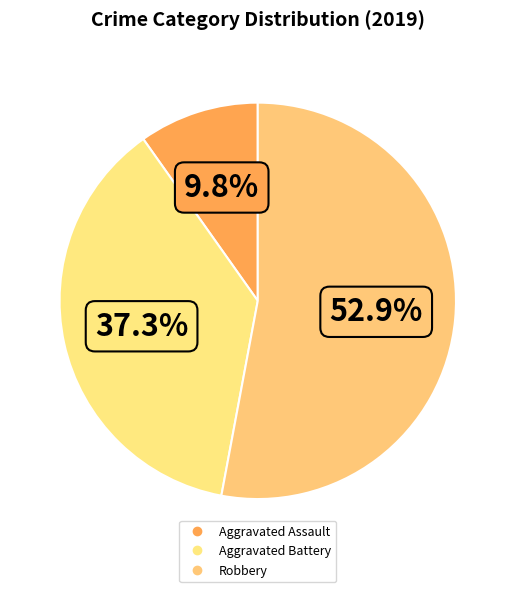

Which category has the biggest portion of the pie?

Robbery